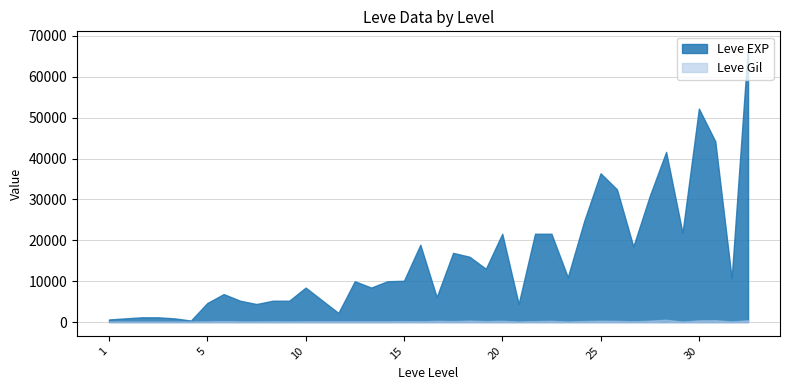

Is it true that Leve Gil equals 107 at 25?

True